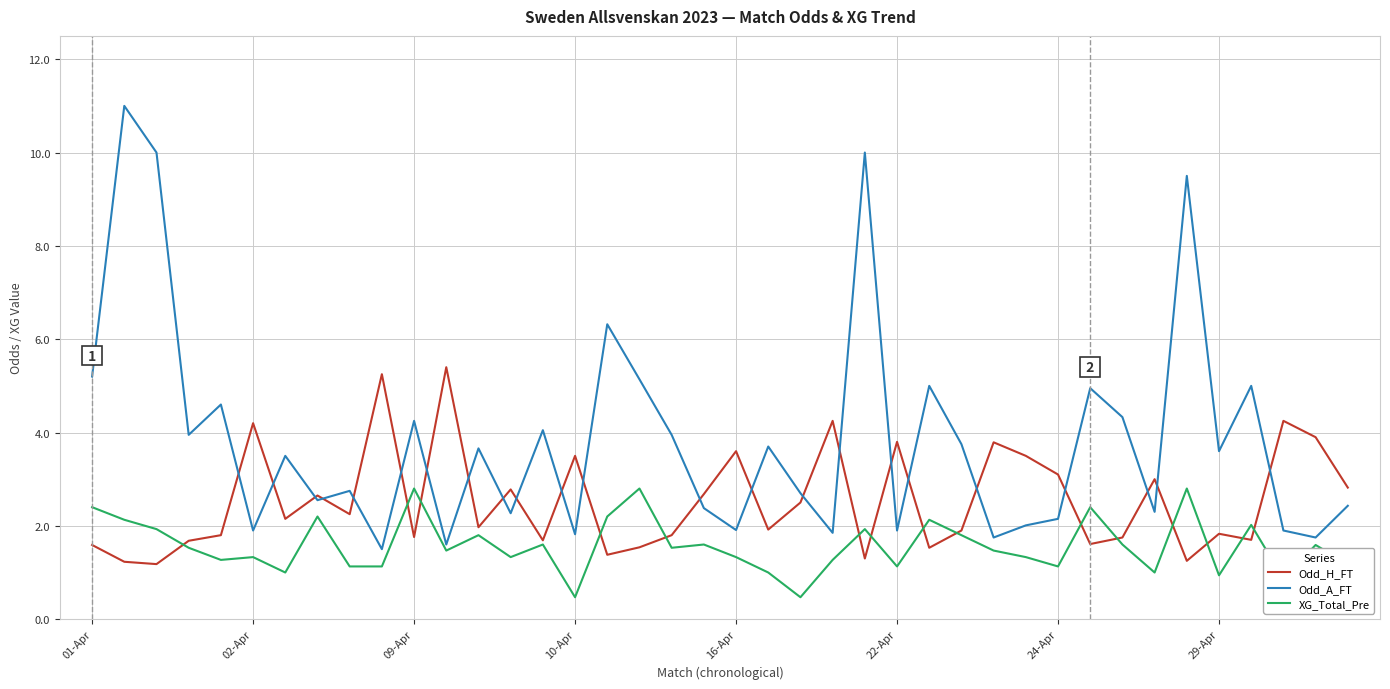

How many interior local valleys does the Odd_H_FT series have?

13